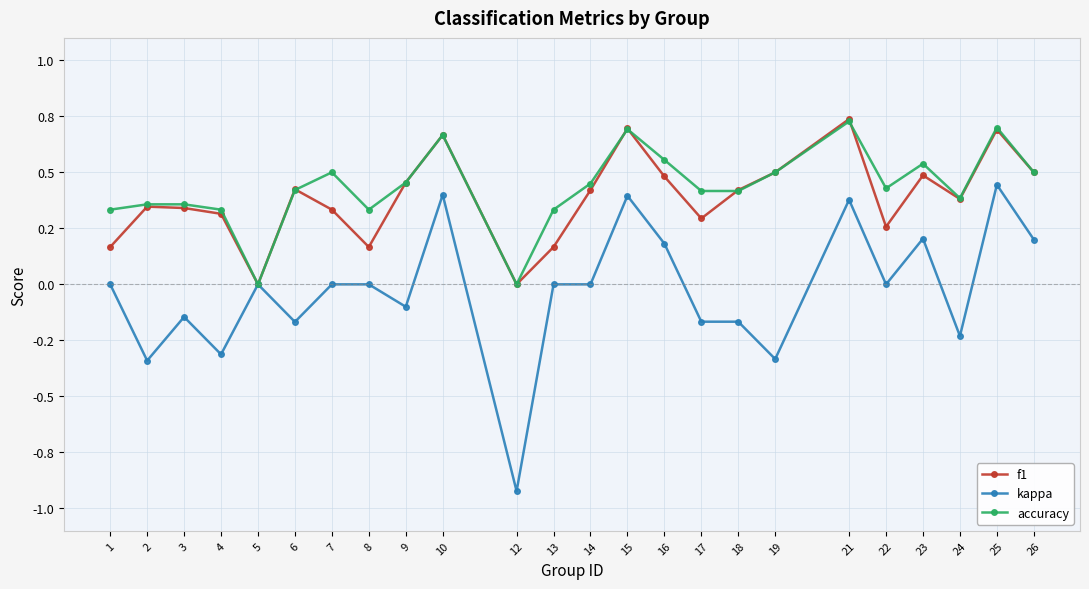

Does the chart display data point markers on the line(s)?

Yes